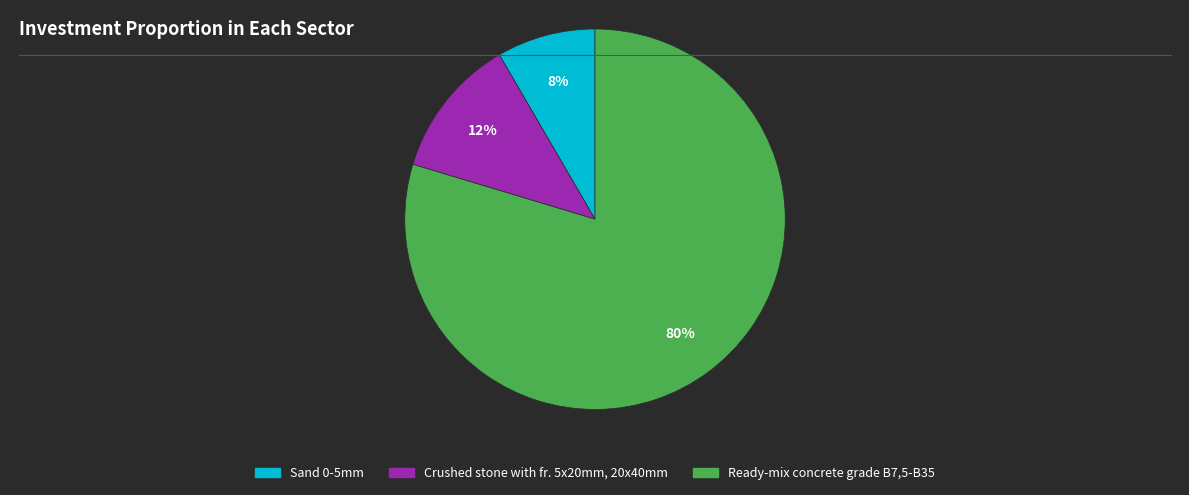

Combined, do Crushed stone with fr. 5x20mm, 20x40mm and Sand 0-5mm account for over 50%?

No